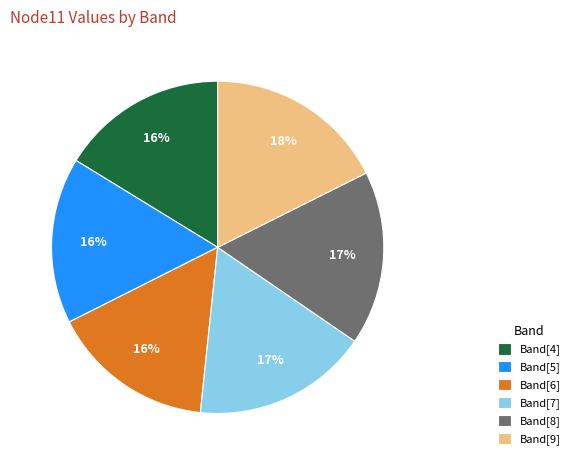

What is the largest slice in the pie chart?

Band[9]